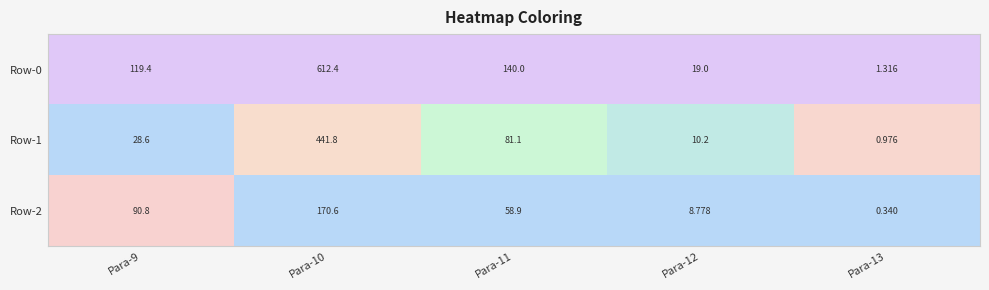

Is the value of Row-2 at Para-9 greater than the value of Row-1 at Para-13?

Yes